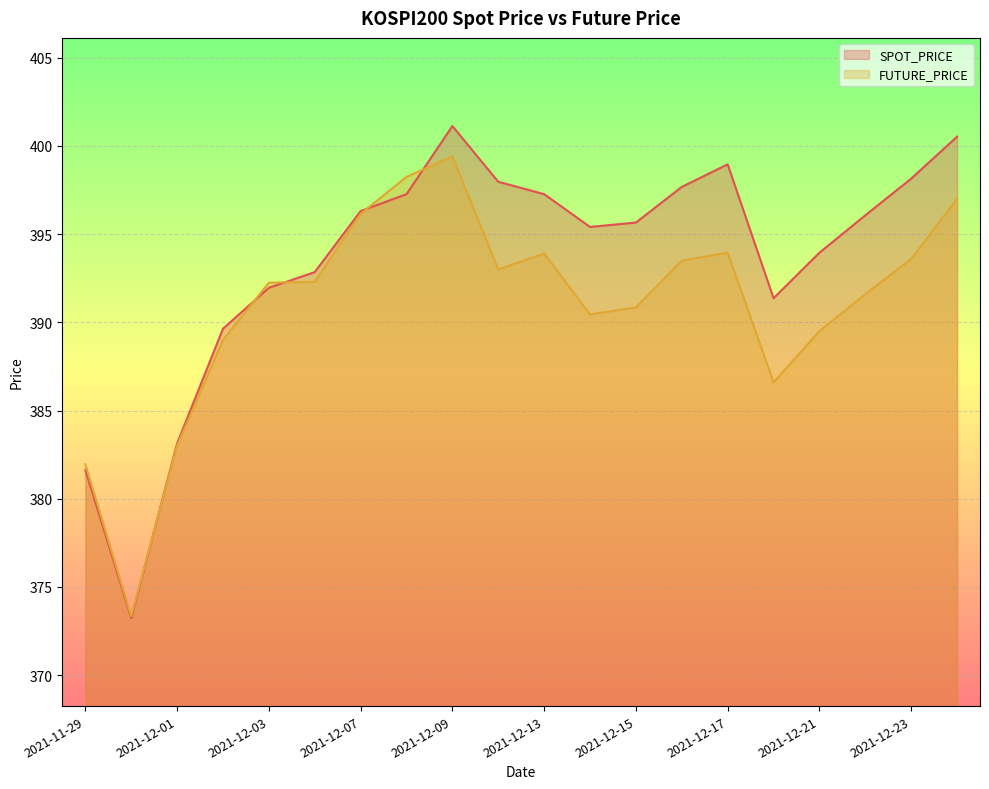

Which category has the lowest value across all series?

2021-11-30